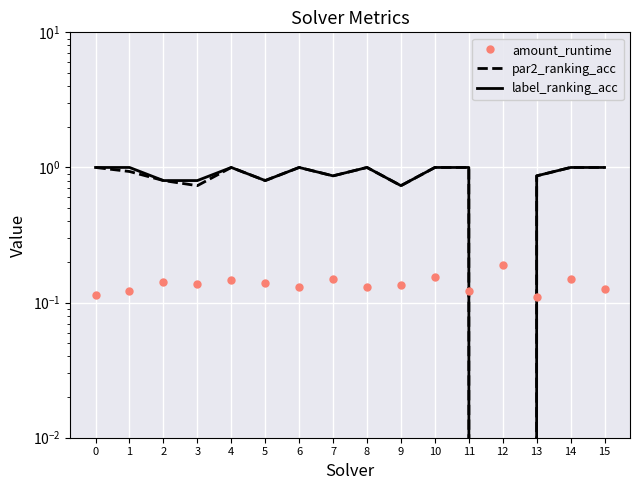

What is the maximum value shown in the chart?

1.0